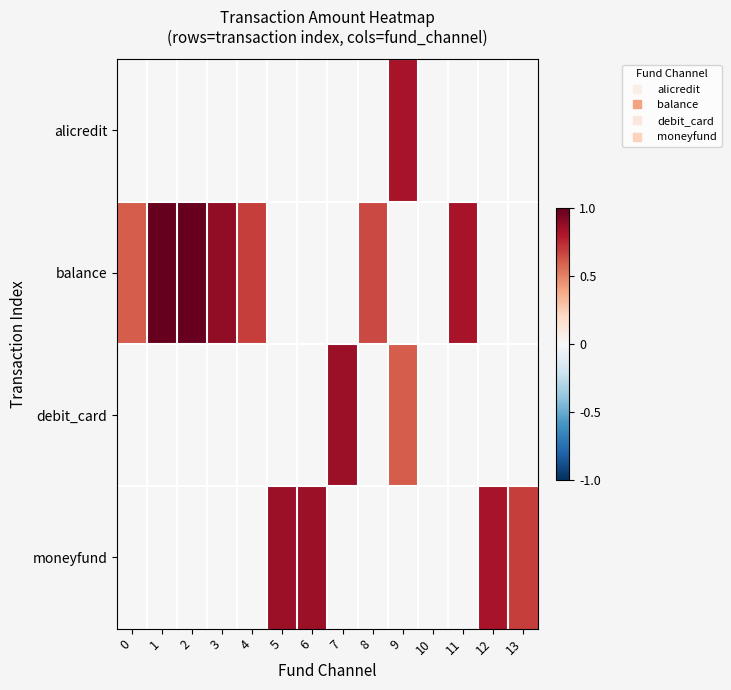

Reading left to right, extract all data points from this chart.

alicredit: 0=0.0	1=0.0	2=0.0	3=0.0	4=0.0	5=0.0	6=0.0	7=0.0	8=0.0	9=0.8	10=0.0	11=0.0	12=0.0	13=0.0
balance: 0=0.6	1=1.0	2=1.0	3=0.9	4=0.7	5=0.0	6=0.0	7=0.0	8=0.7	9=0.0	10=0.0	11=0.8	12=0.0	13=0.0
debit_card: 0=0.0	1=0.0	2=0.0	3=0.0	4=0.0	5=0.0	6=0.0	7=0.9	8=0.0	9=0.6	10=0.0	11=0.0	12=0.0	13=0.0
moneyfund: 0=0.0	1=0.0	2=0.0	3=0.0	4=0.0	5=0.9	6=0.9	7=0.0	8=0.0	9=0.0	10=0.0	11=0.0	12=0.8	13=0.7